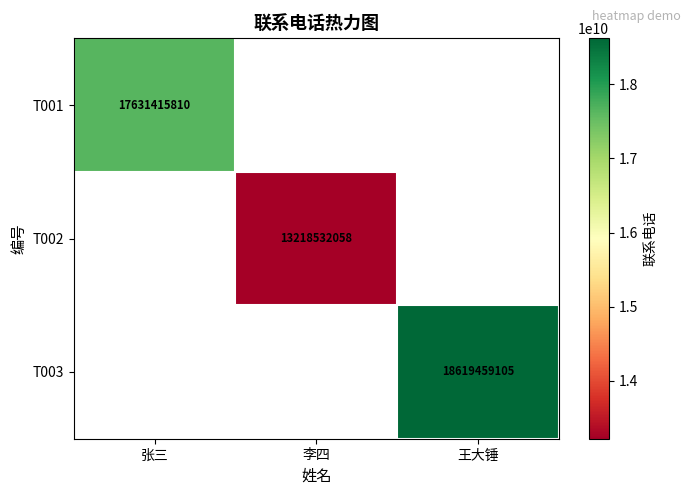

Is the value of T002 at 李四 greater than the value of T003 at 王大锤?

No